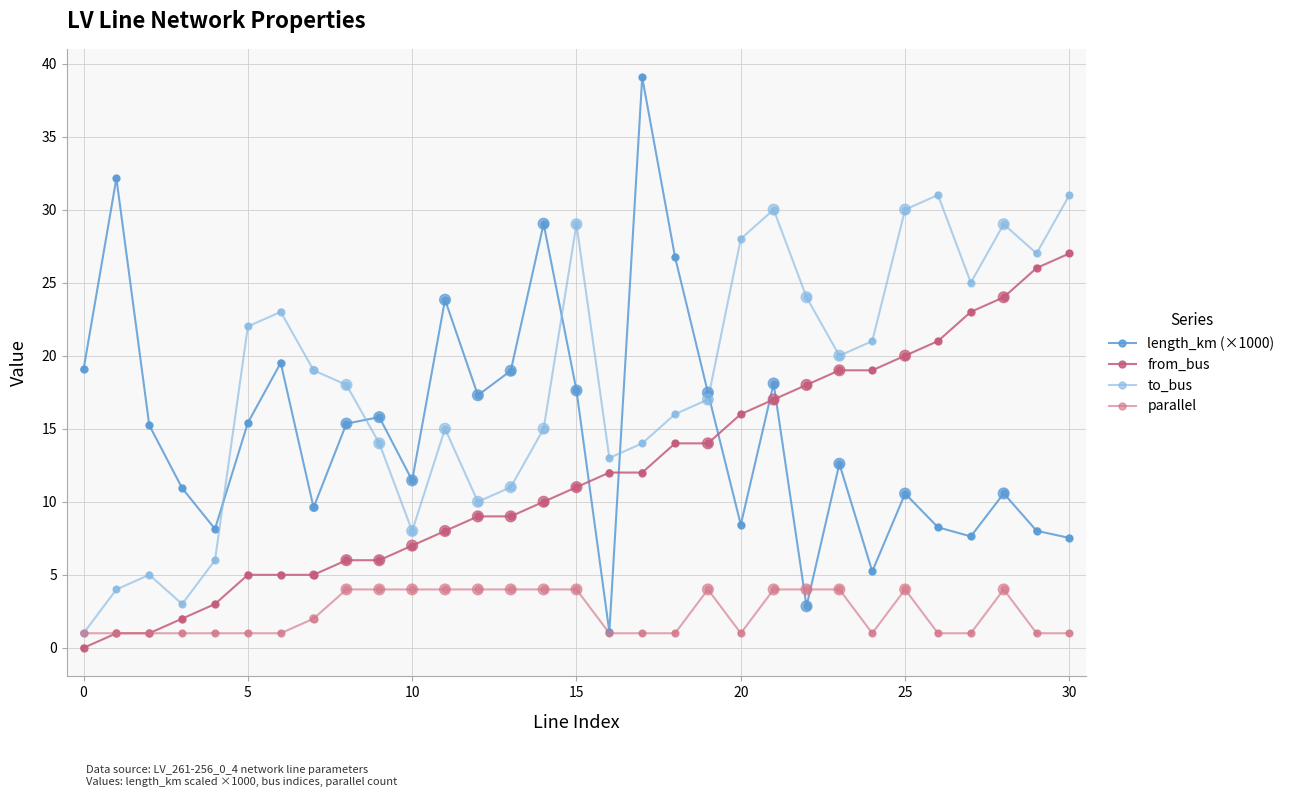

At which category is the sum across all series the highest?

21